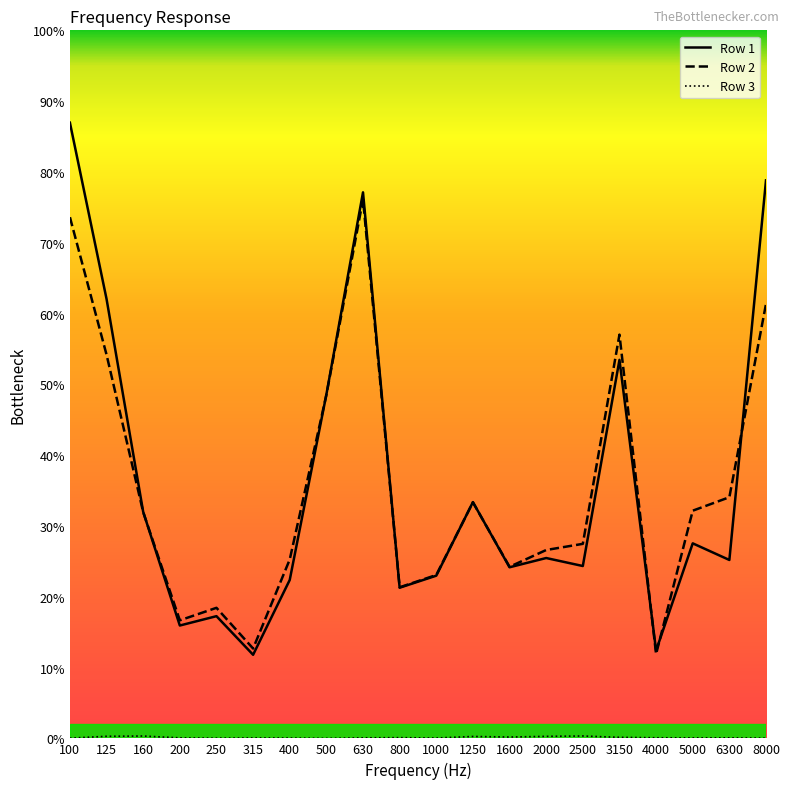

Is it true that Row 2 equals 0.6 at 125?

False